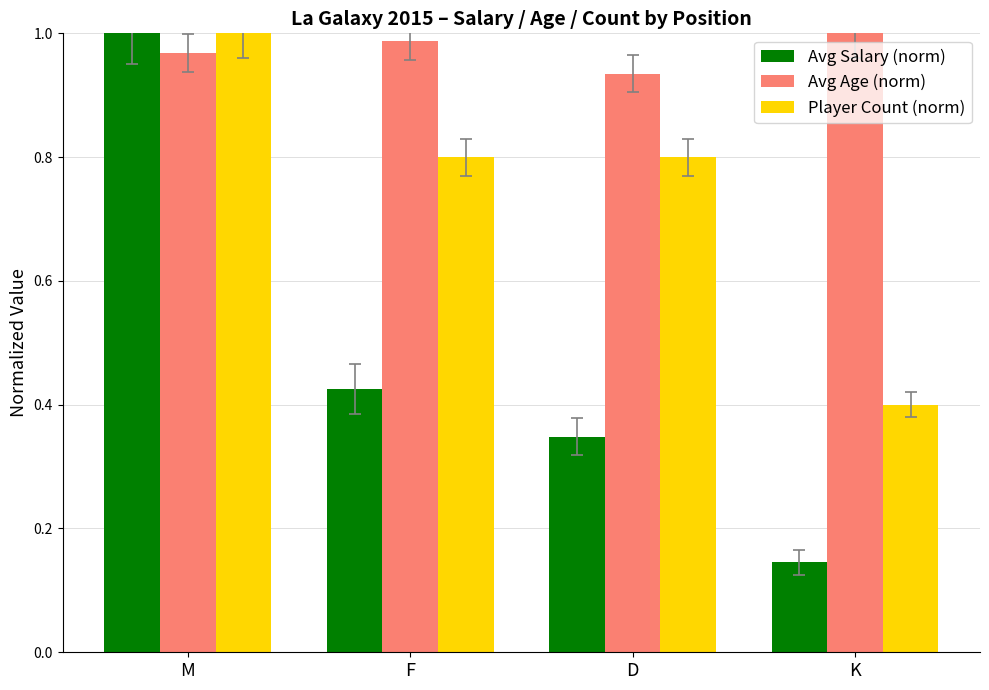

What is the label of the 4th bar from the left?

K